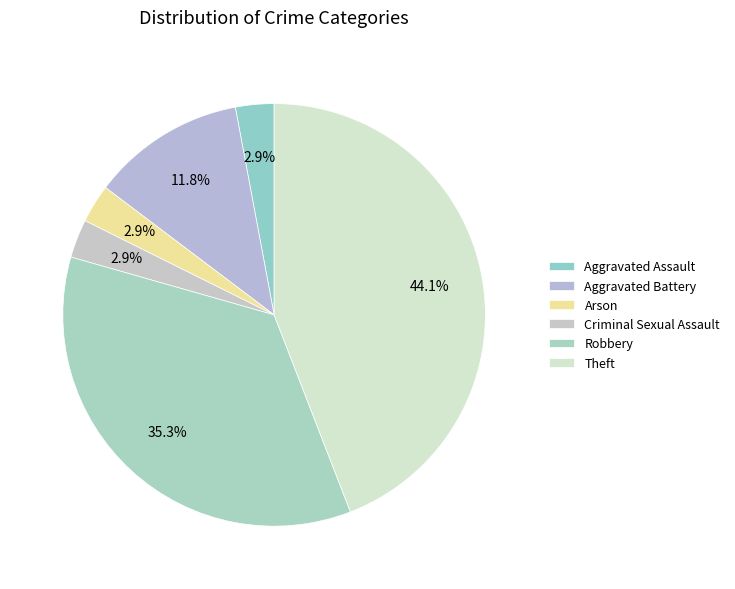

To the nearest percent, what is the difference between the Aggravated Battery and Robbery slice percentages?

24%